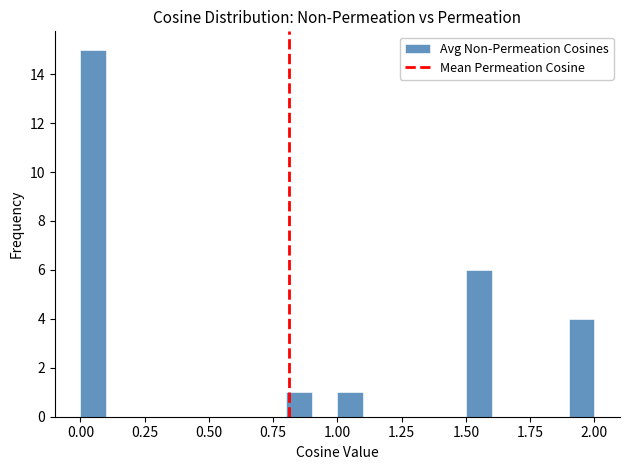

Around what value on the x-axis is the tallest bar? Give the approximate position of its centre, as read against the axis.

0.05